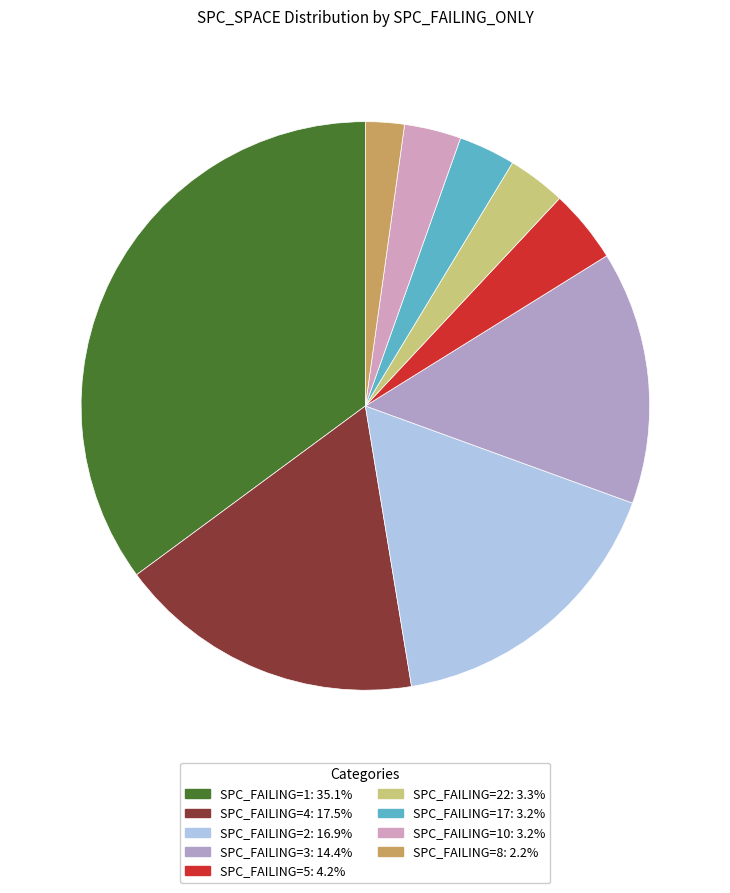

Count the number of slices in the pie.

9